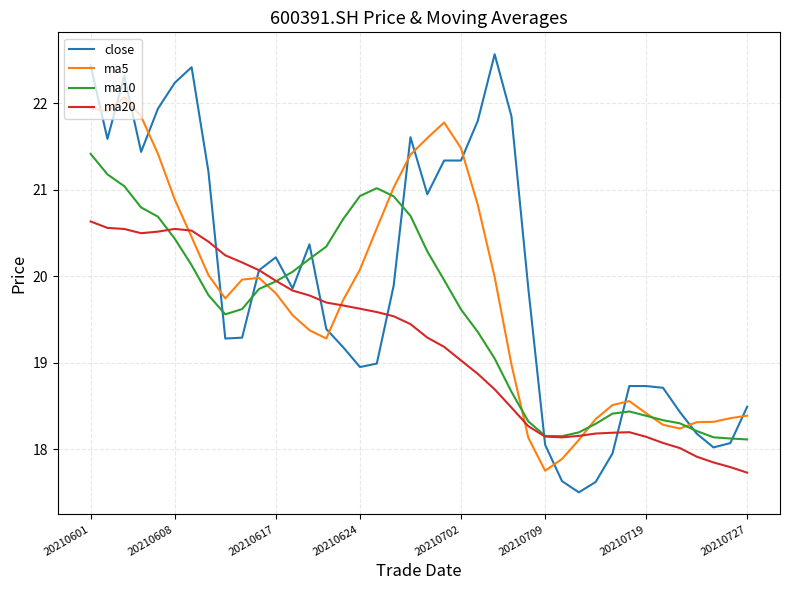

What is the minimum value shown in the chart?

17.5